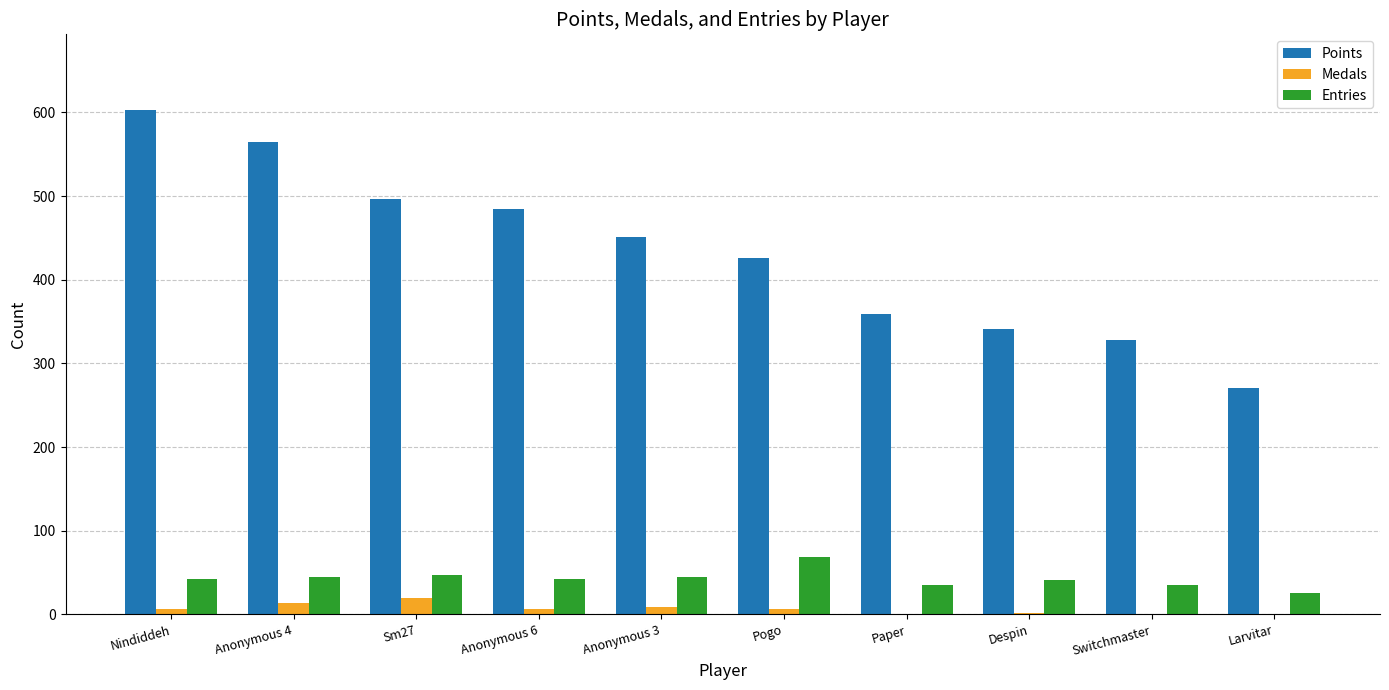

How many data points does each series have?

10